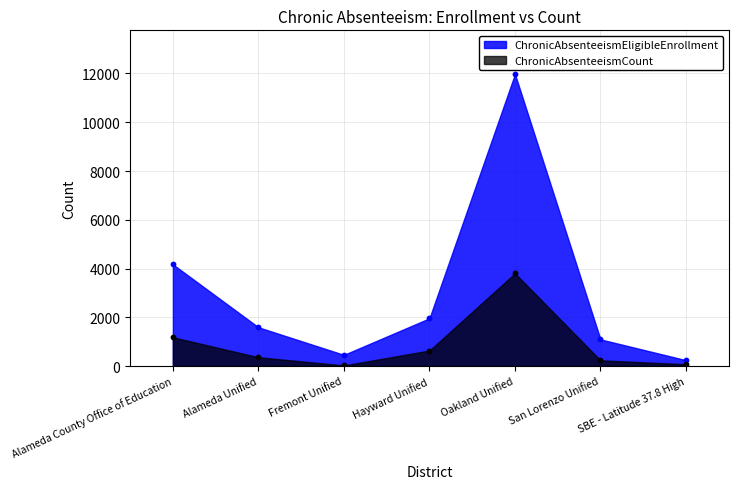

Which series has the largest total across all categories?

ChronicAbsenteeismEligibleEnrollment